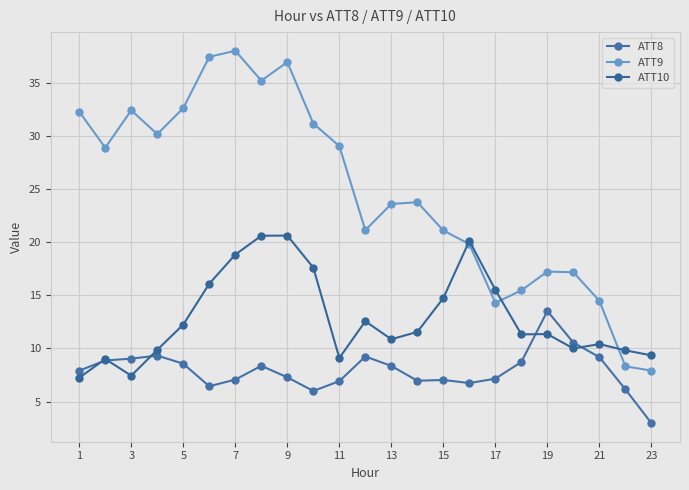

Does the chart have visible grid lines?

Yes